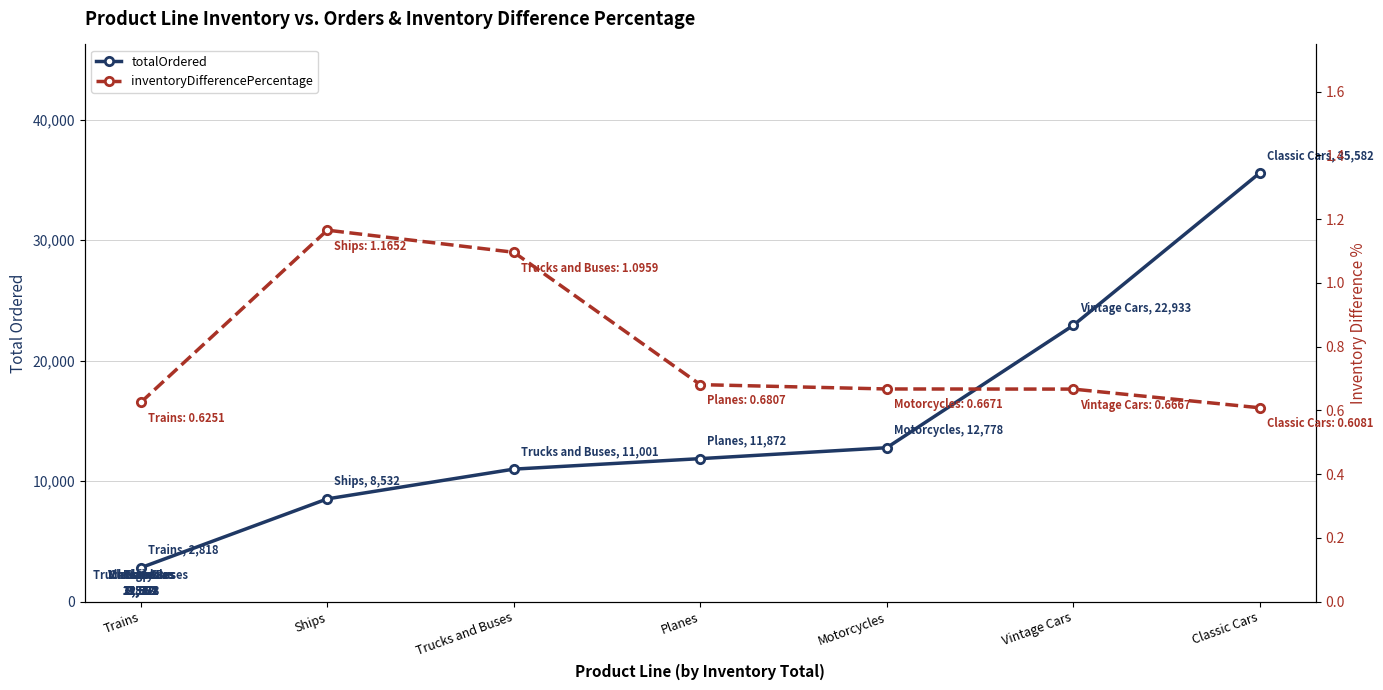

What is the average value of the totalOrdered series?

15073.7